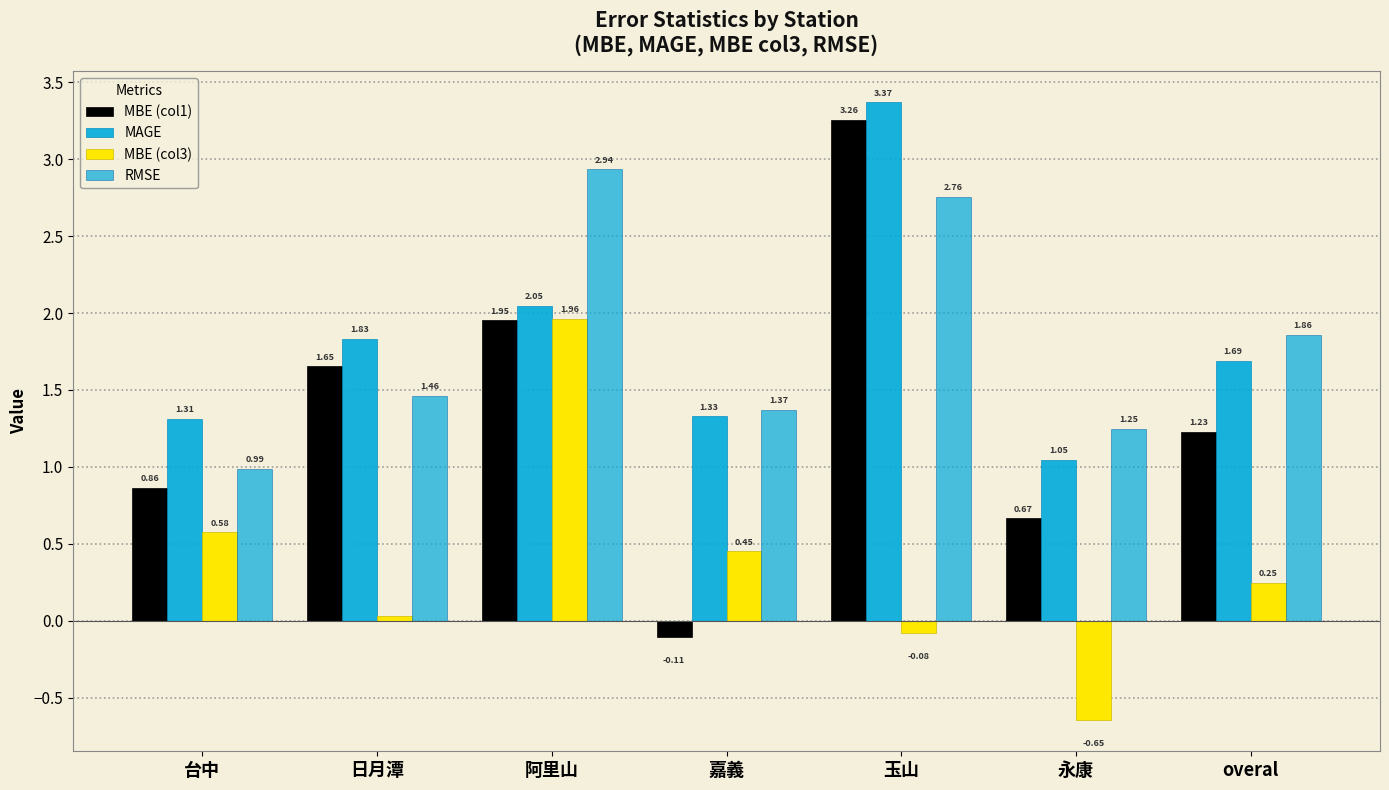

Reading right to left, what are all the values shown in this chart?

MBE (col1): 1.2	0.7	3.3	-0.1	2.0	1.7	0.9
MAGE: 1.7	1.0	3.4	1.3	2.0	1.8	1.3
MBE (col3): 0.2	-0.6	-0.1	0.5	2.0	0.0	0.6
RMSE: 1.9	1.2	2.8	1.4	2.9	1.5	1.0